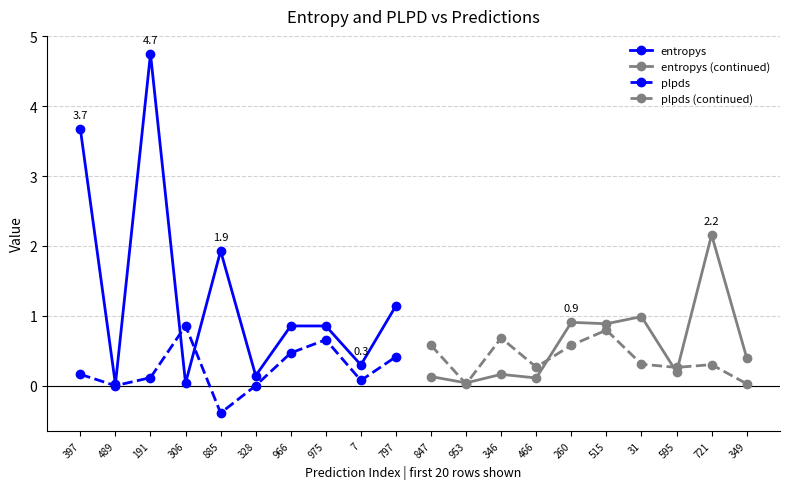

How many lines are shown in the chart?

4